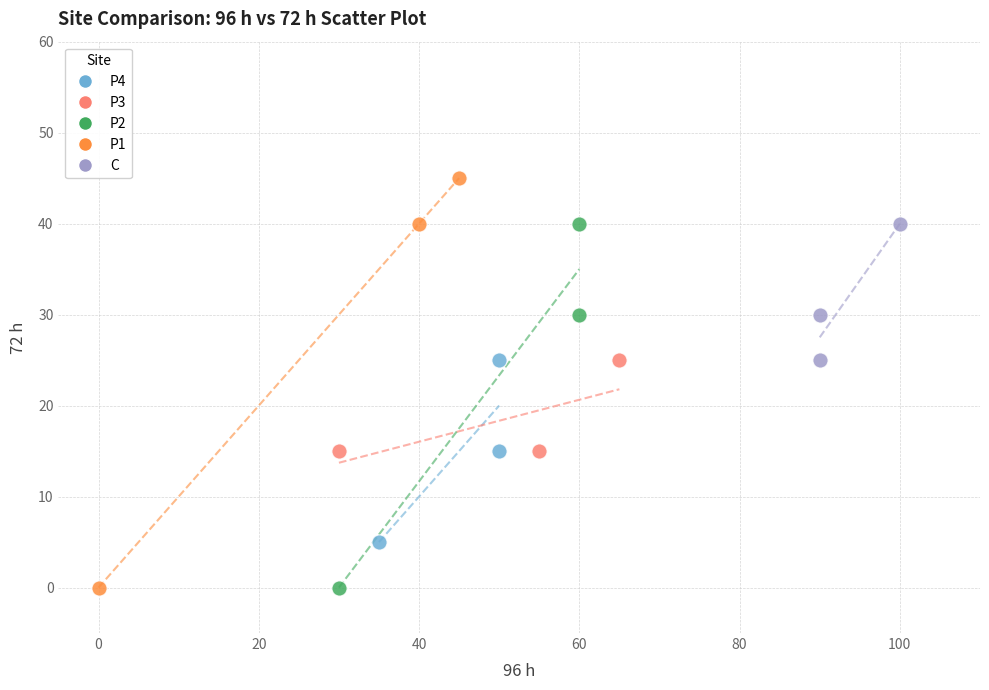

Which series has the largest Y range (max minus min)?

P1